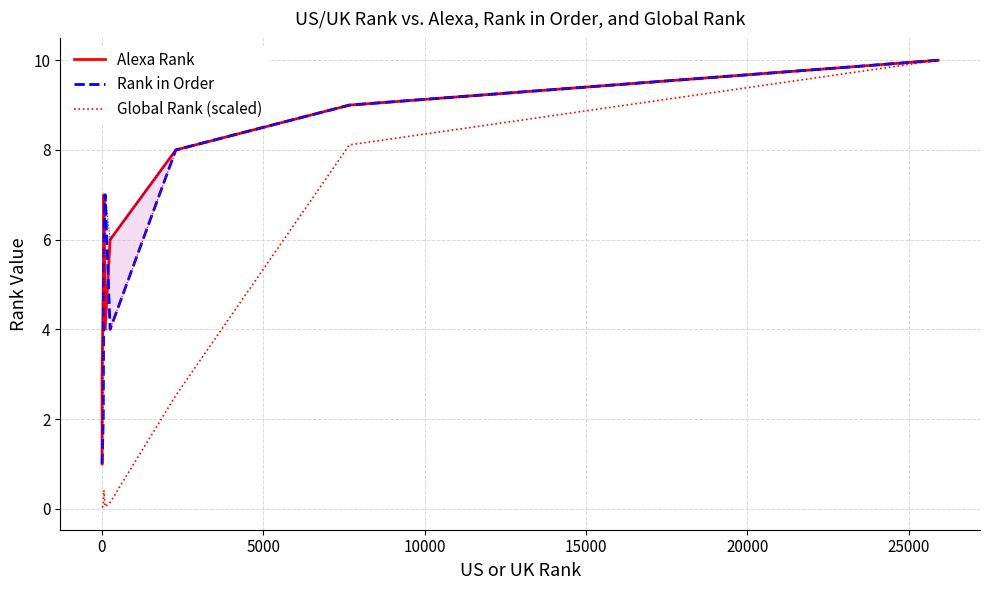

Which series has the largest range (max minus min)?

Global Rank (scaled)